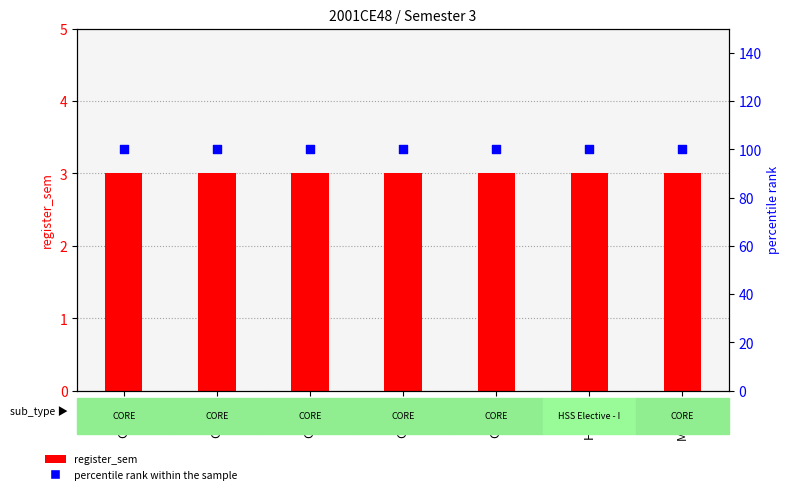

What is the total value across all series at HS201?

103